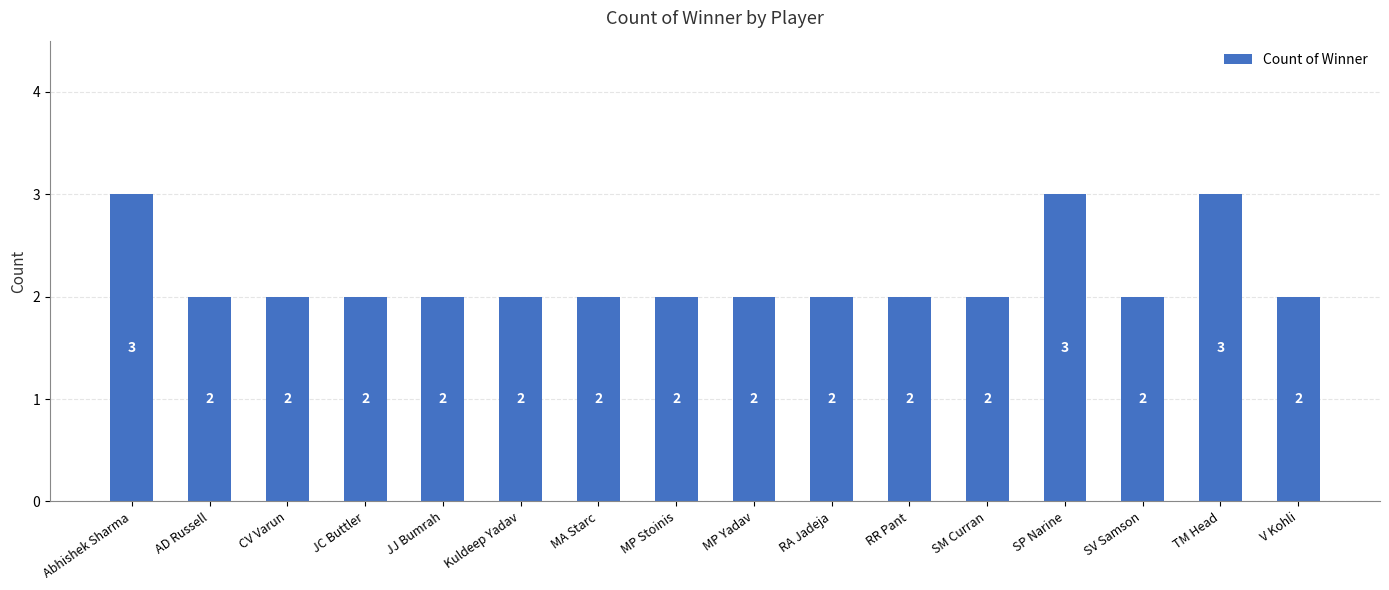

The chart shows a value of 1 at RR Pant. True or false?

False